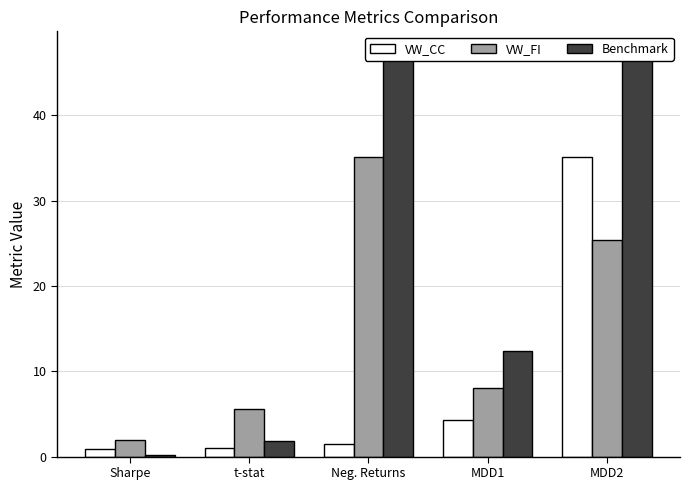

Where is VW_CC nearest to the value 17?

MDD1